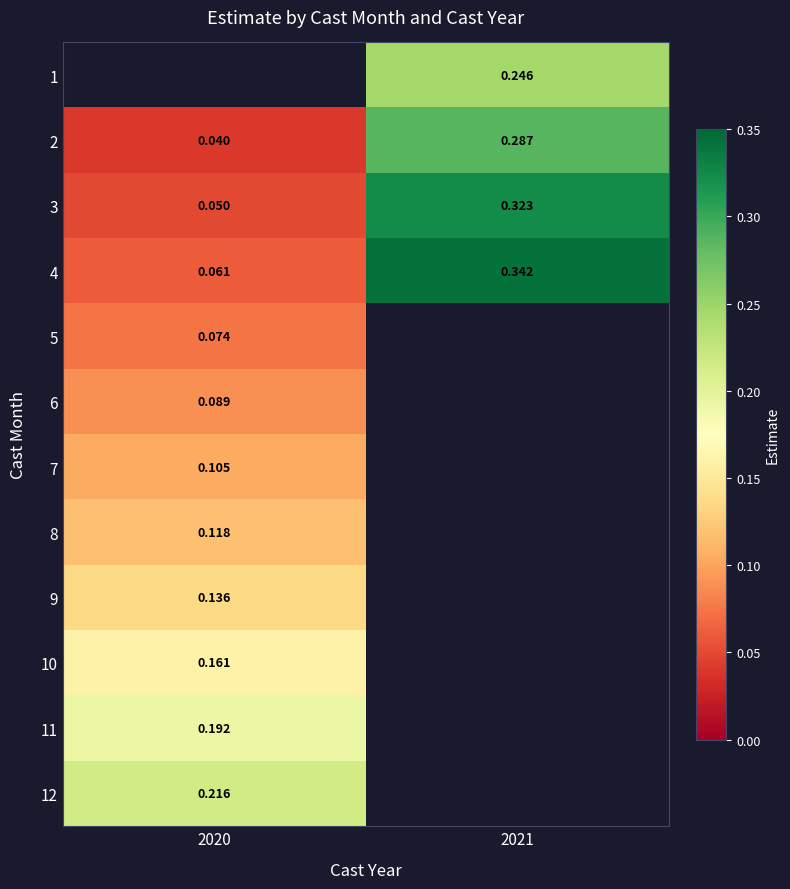

Is the value of 5 at 2020 greater than the value of 1 at 2021?

No